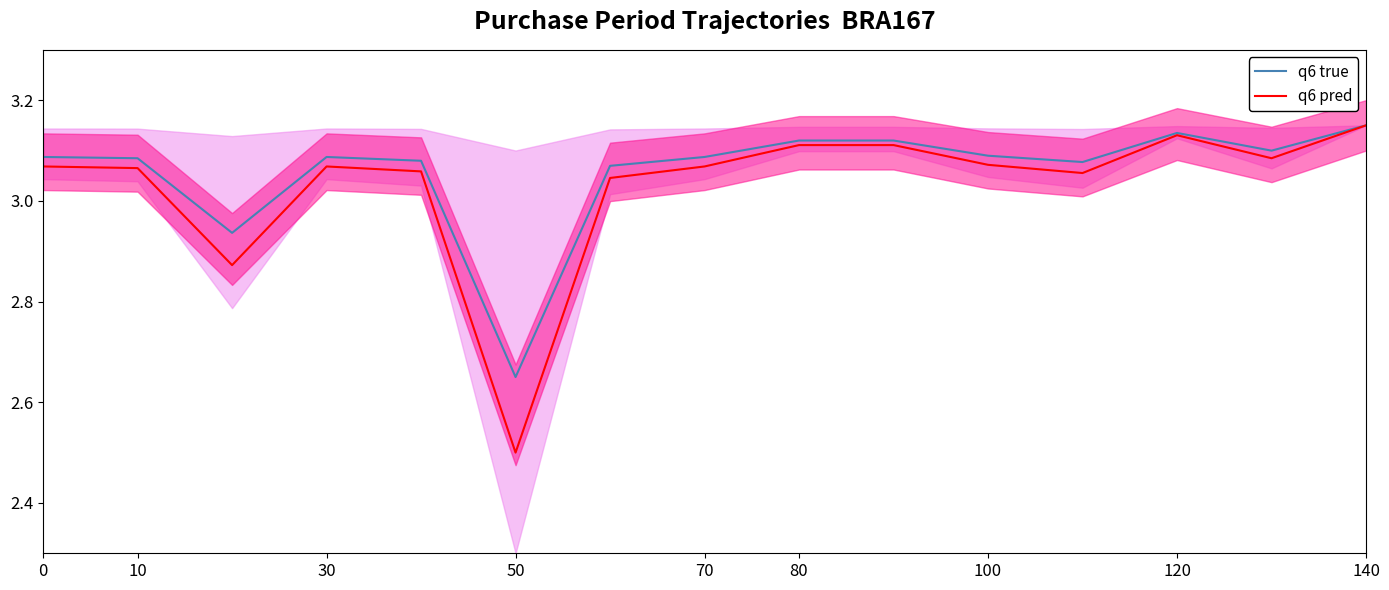

List the series in order of their overall mean, lowest first.

q6 pred, q6 true